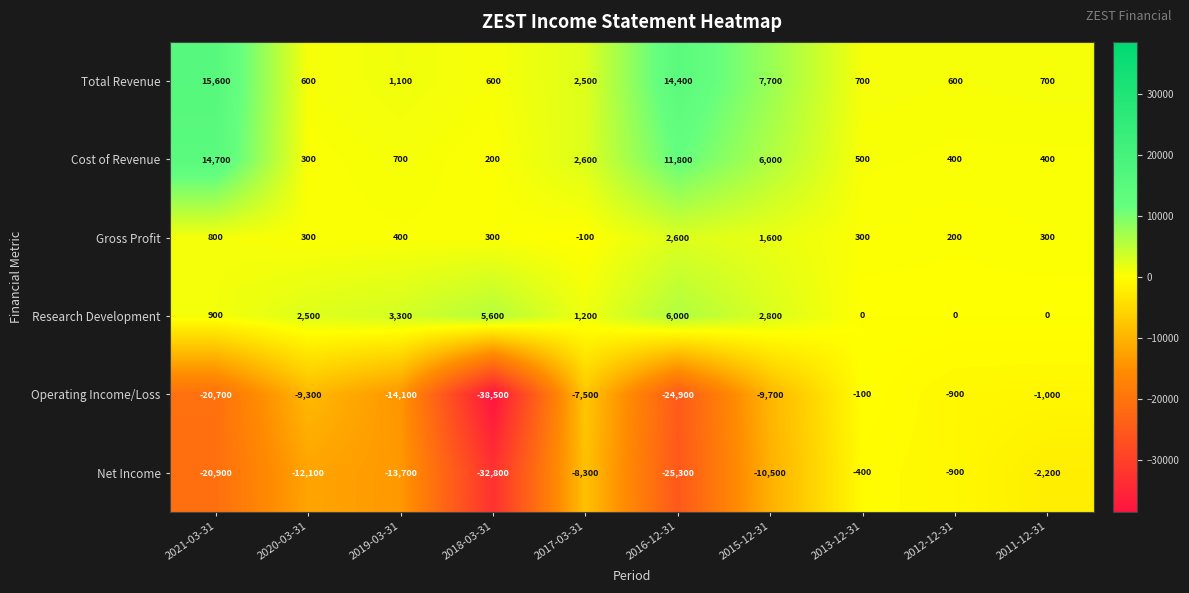

What is the average value of the Research Development series?

2230